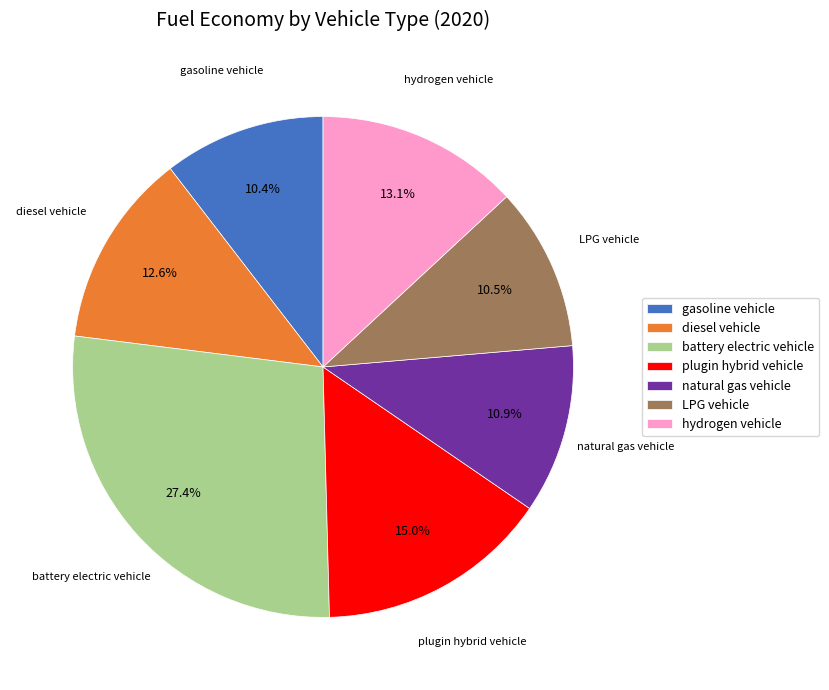

How much of the chart is everything except diesel vehicle?

87.4%